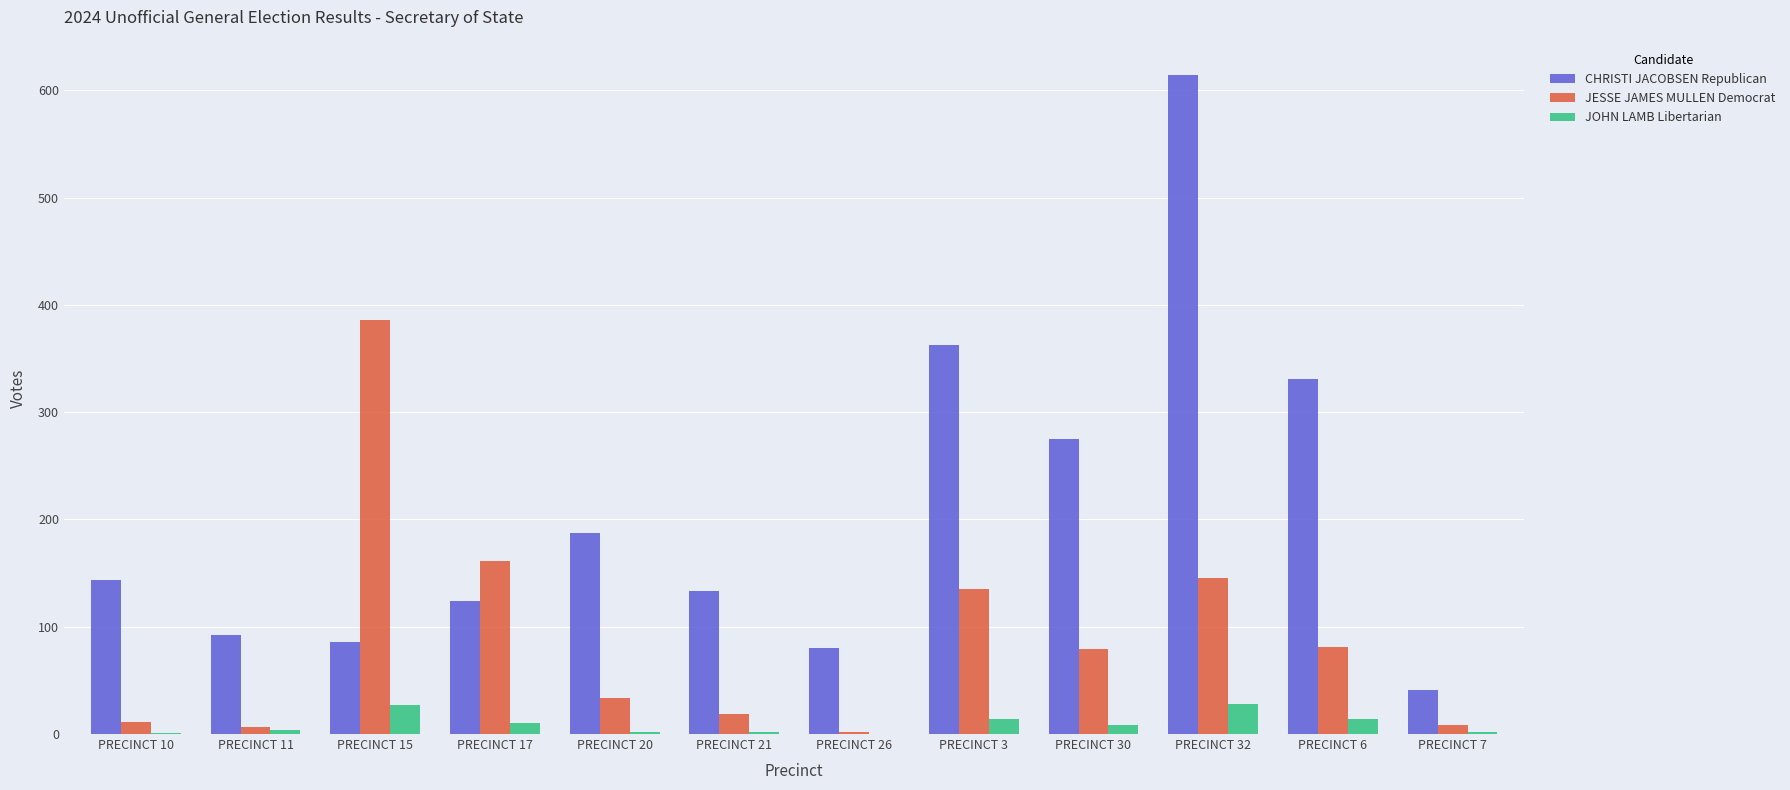

Is it true that CHRISTI JACOBSEN Republican equals 136 at PRECINCT 26?

False